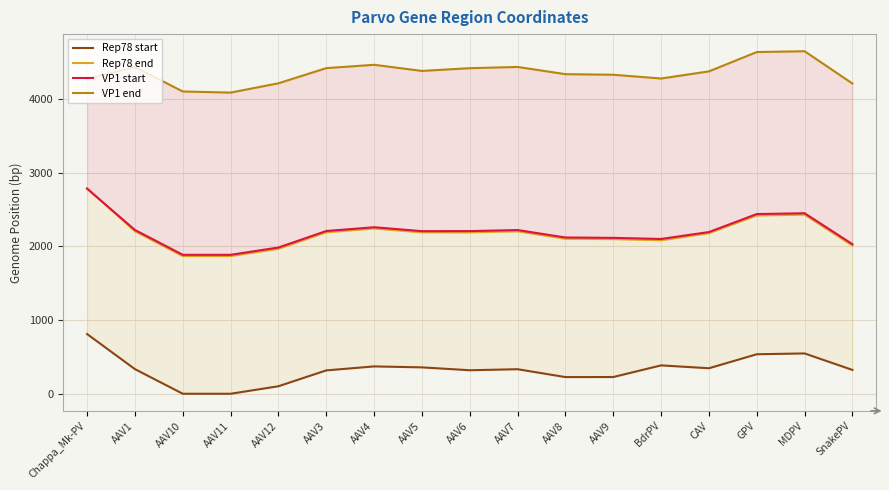

At how many categories does at least one series exceed 204?

17